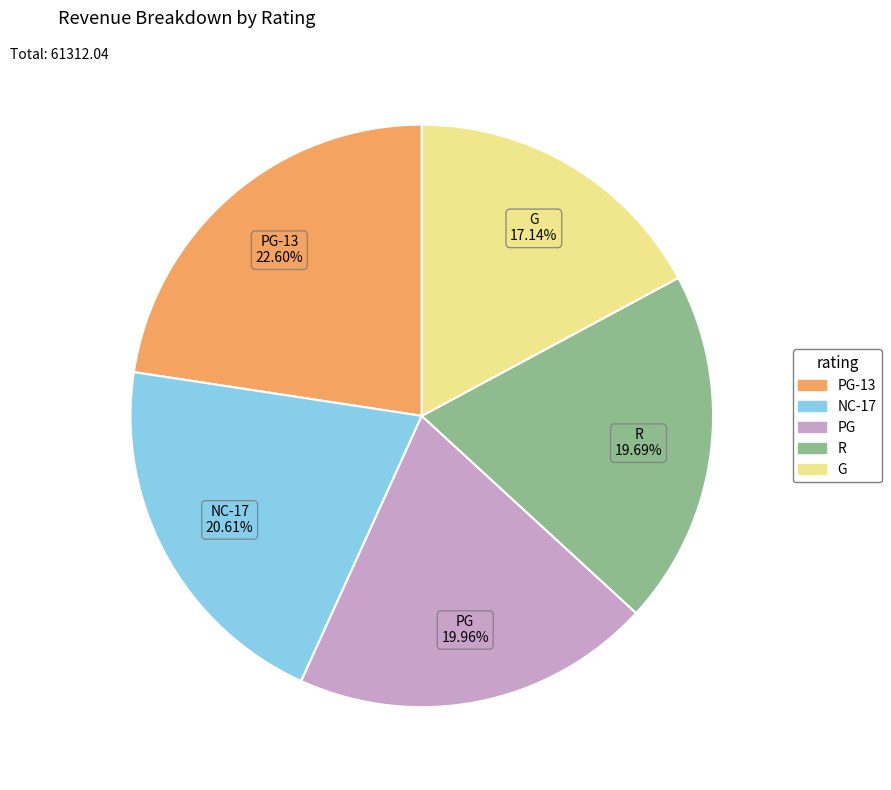

To the nearest percent, what is the difference between the largest and smallest slice percentages?

5%